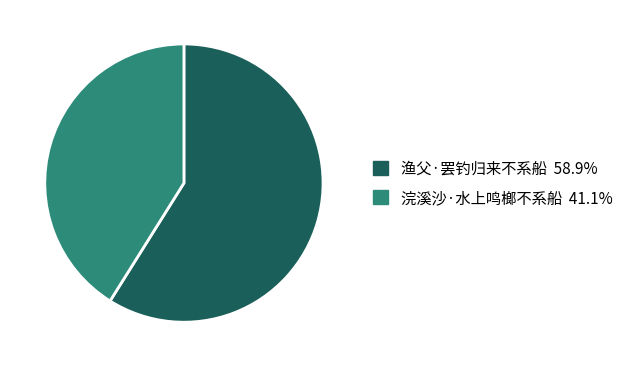

Does 渔父·罢钓归来不系船 represent more than half of the total?

Yes